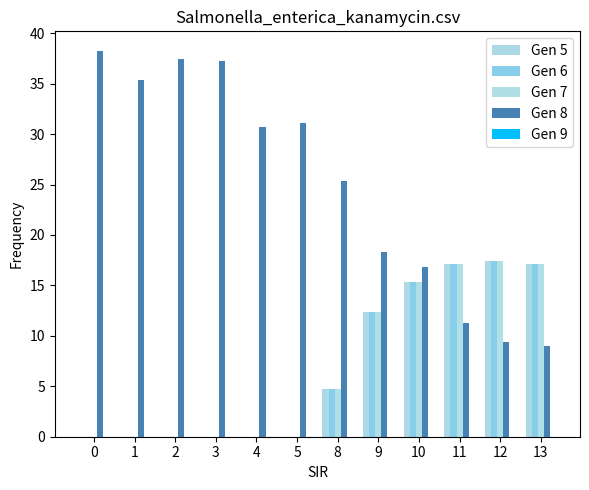

Count the number of categories in the chart.

12